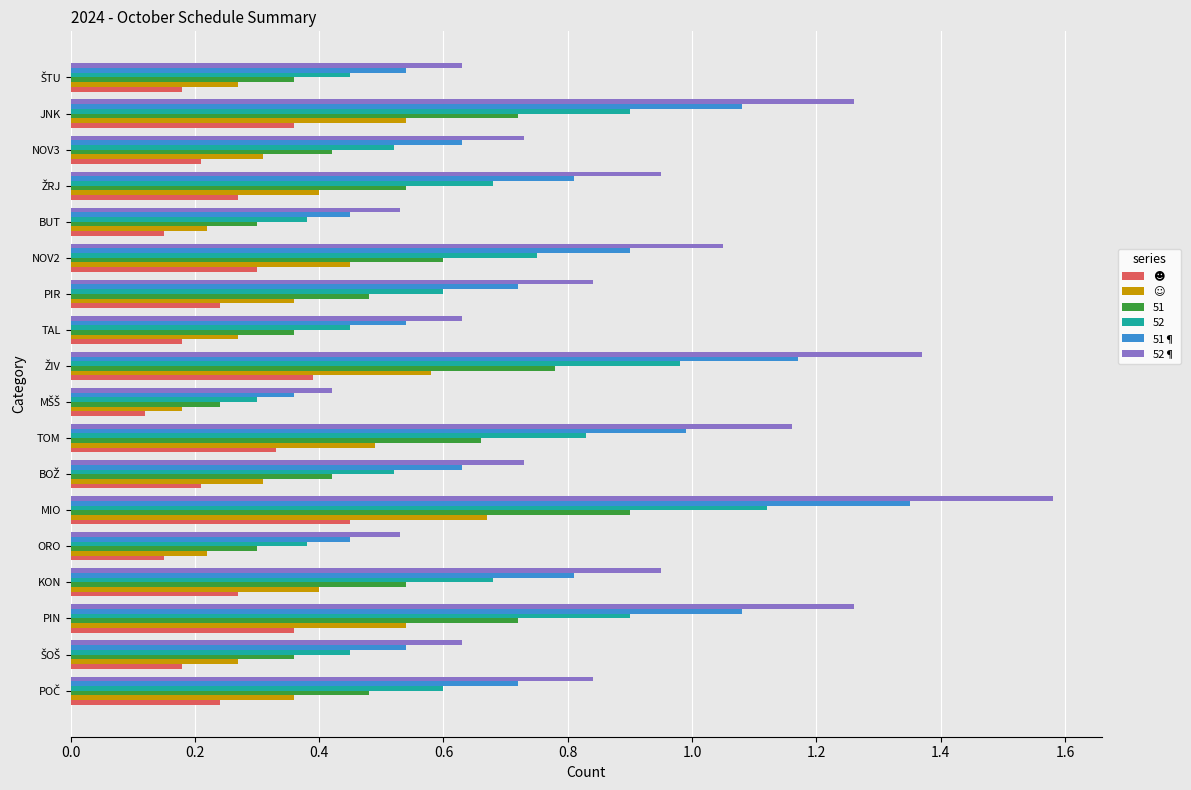

The value of 52 at PIR is 0.4. True or false?

False